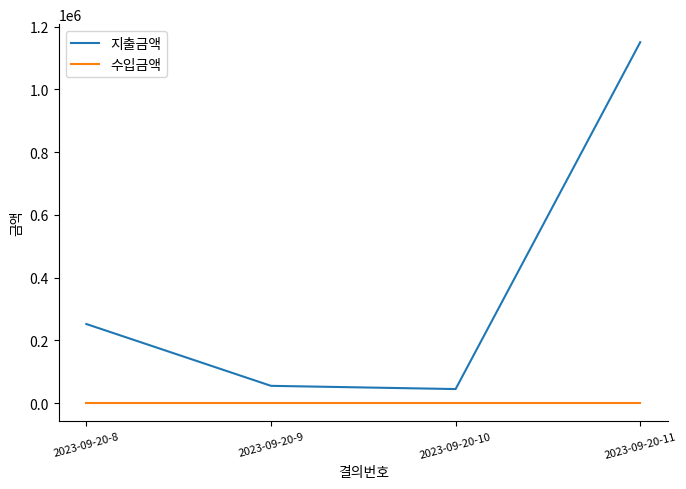

What is the total value across all series at 2023-09-20-10?

44520